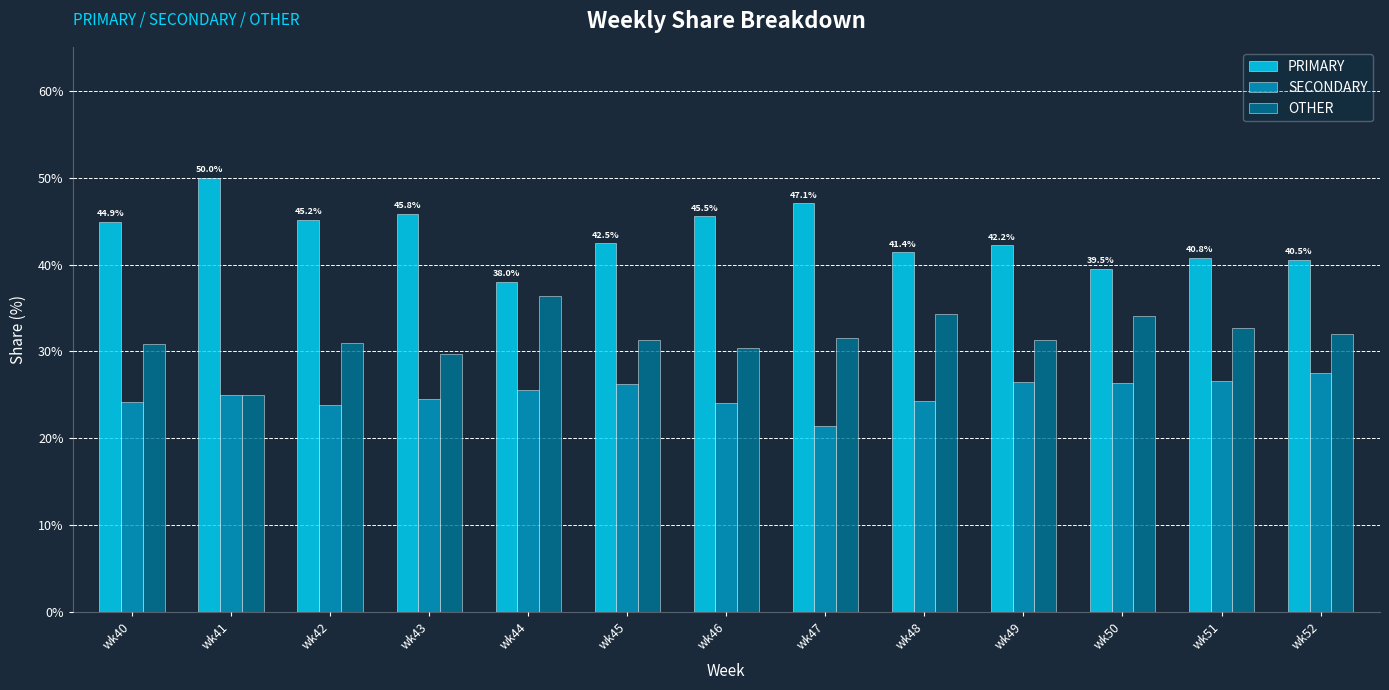

What is the difference between the maximum and minimum values in the PRIMARY series?

12.0